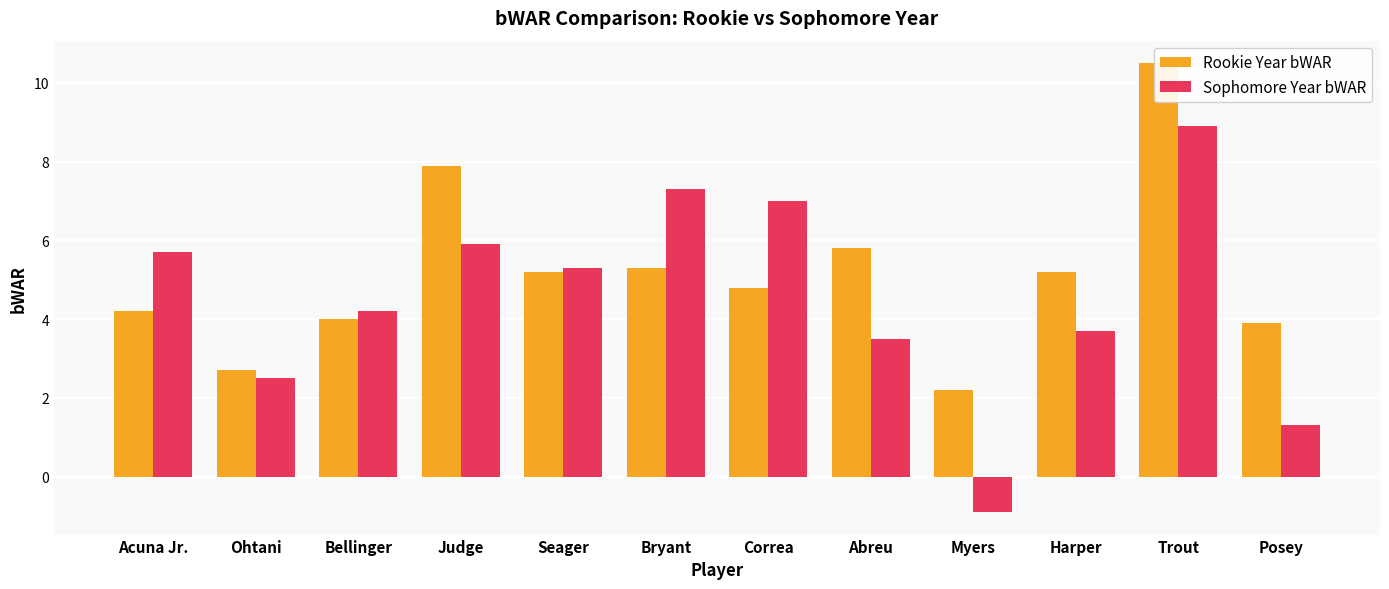

Rank the categories by Rookie Year bWAR value from lowest to highest.

Myers, Ohtani, Posey, Bellinger, Acuna Jr., Correa, Seager, Harper, Bryant, Abreu, Judge, Trout